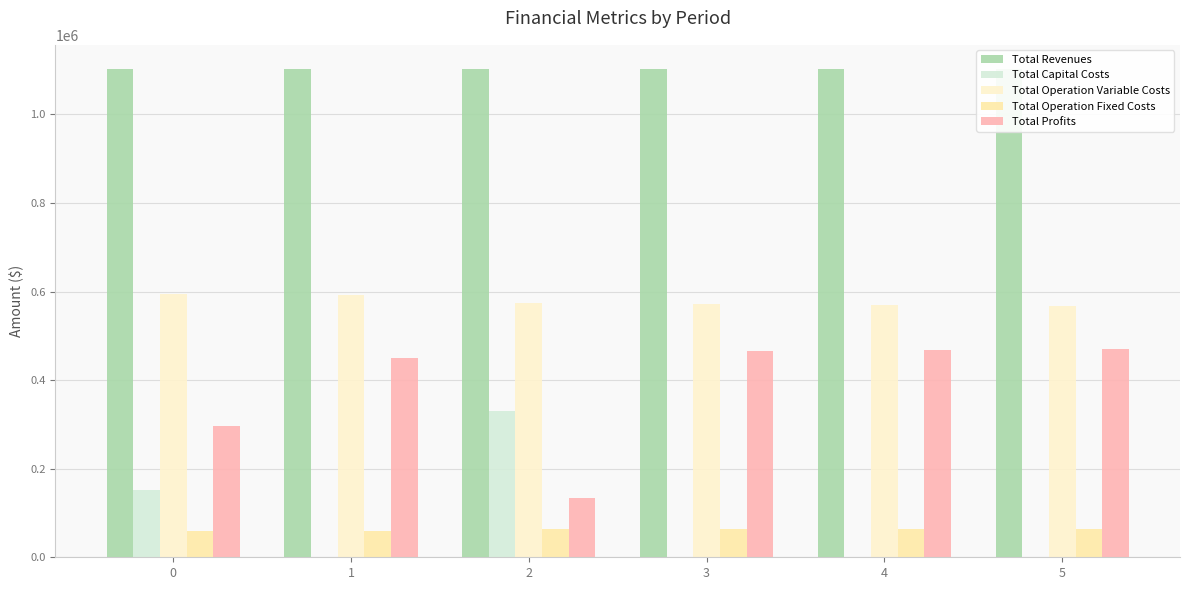

Reading right to left, what are all the values shown in this chart?

Total Revenues: 5=1101772.7	4=1101772.7	3=1101772.7	2=1101772.7	1=1101954.9	0=1101954.9
Total Capital Costs: 5=0.0	4=0.0	3=0.0	2=330240.0	1=0.0	0=152282.0
Total Operation Variable Costs: 5=568124.9	4=570067.9	3=572008.2	2=573945.8	1=592661.8	0=594694.5
Total Operation Fixed Costs: 5=63579.7	4=63579.7	3=63579.7	2=63579.7	1=59051.2	0=59051.2
Total Profits: 5=470068.1	4=468125.1	3=466184.8	2=134007.2	1=450241.9	0=295927.2